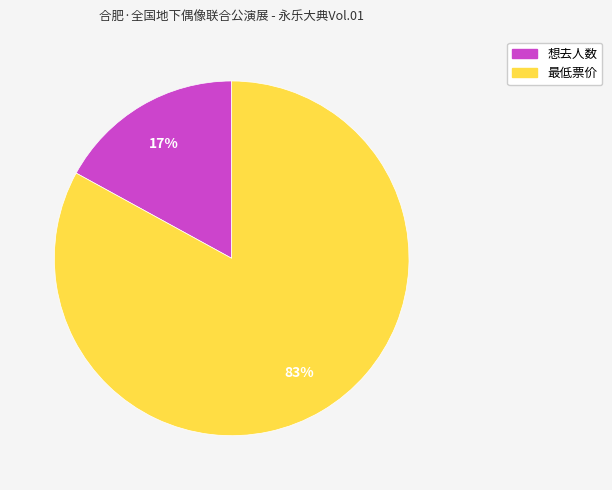

Which category has the smallest portion of the pie?

想去人数